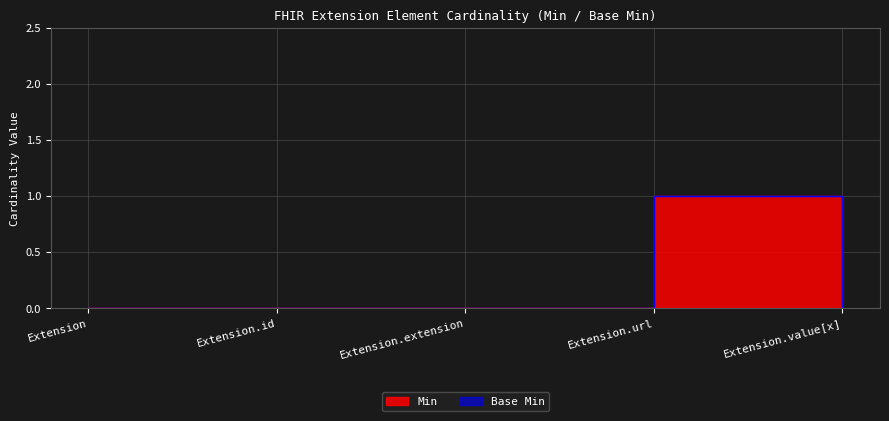

What is the label of the 4th point from the right?

Extension.id